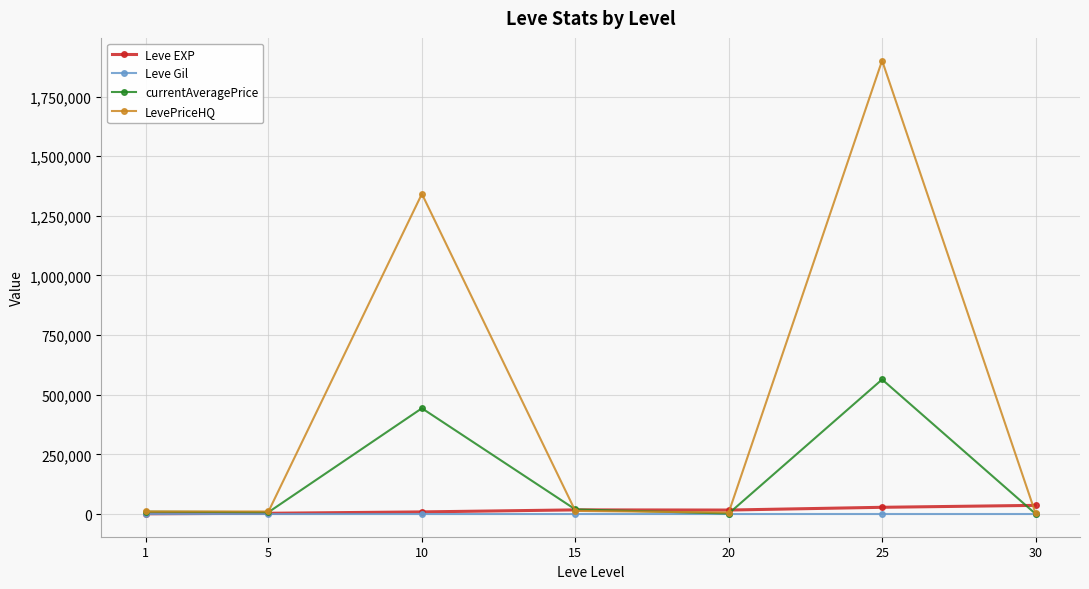

How many series are shown in this chart?

4